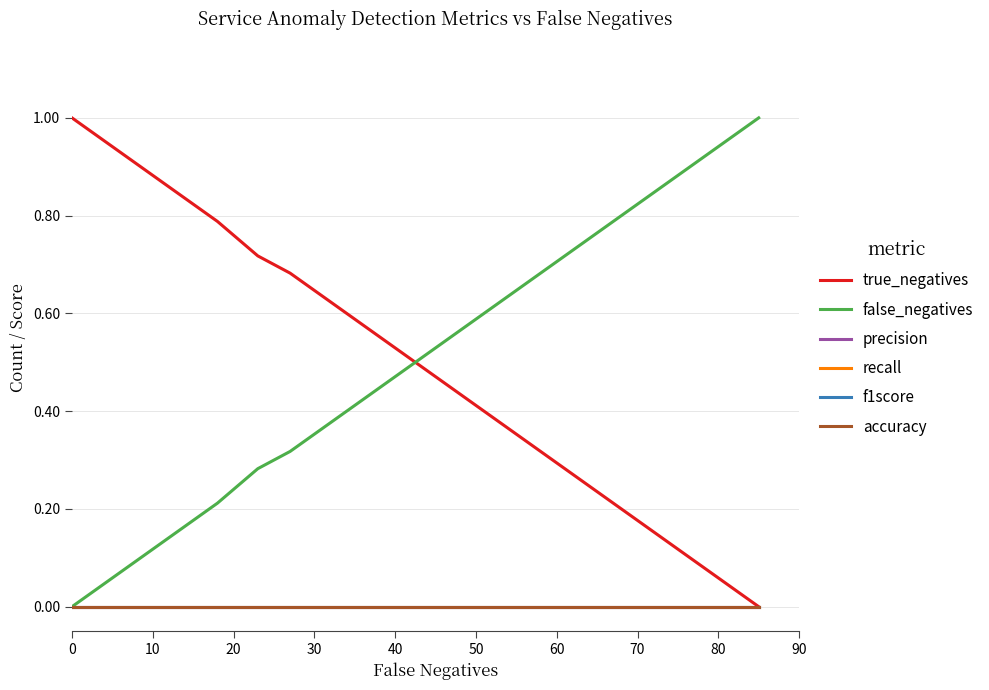

Which series has the largest range (max minus min)?

true_negatives